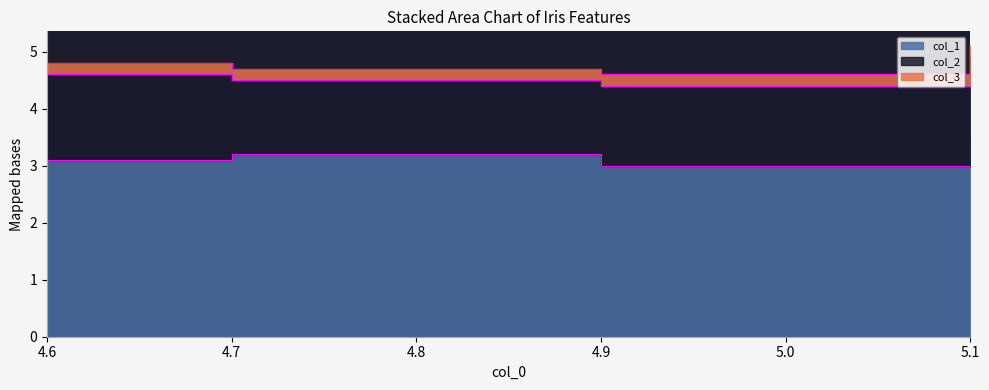

At how many categories does at least one series exceed 0?

4